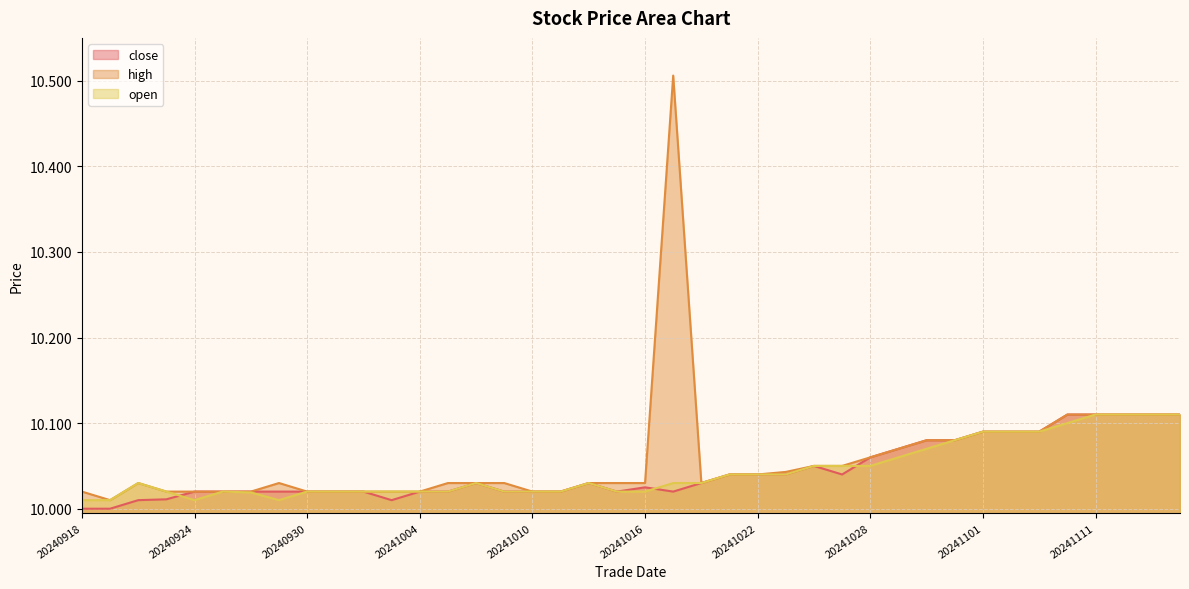

What is the approximate value of open at 20240924?

10.0